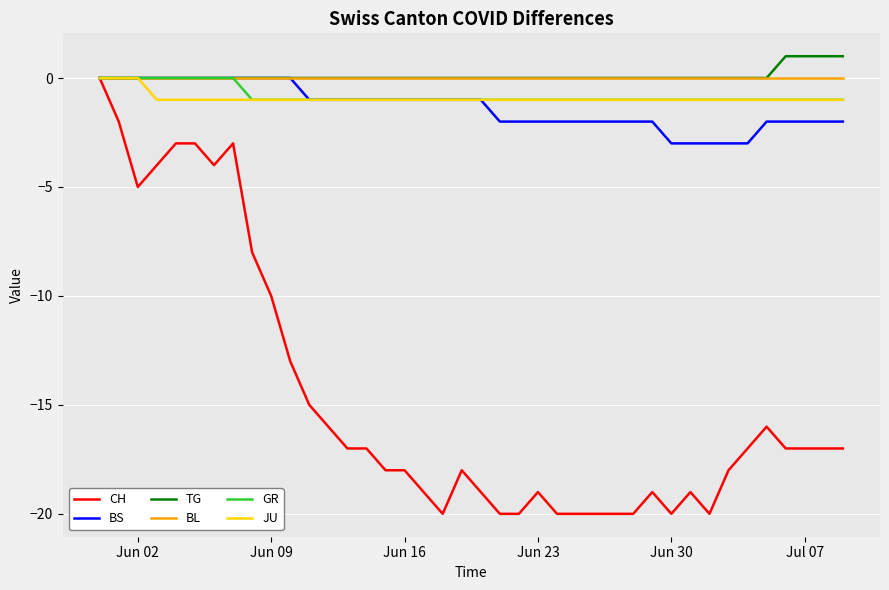

Which series has the widest spread of values?

CH